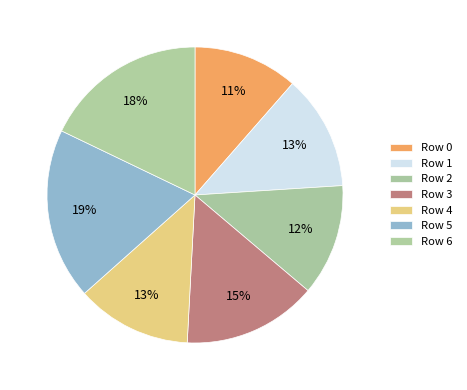

Combined, what portion of the pie is Row 1 and Row 4?

25.1%